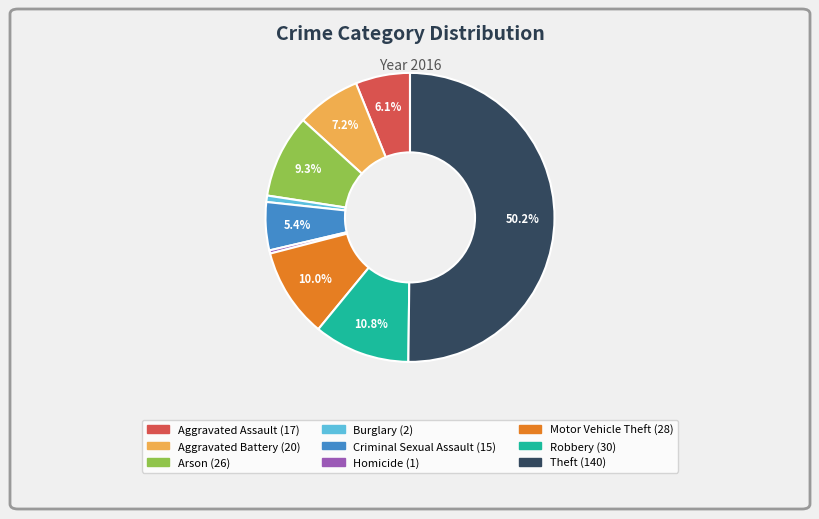

How many slices are in this pie chart?

9